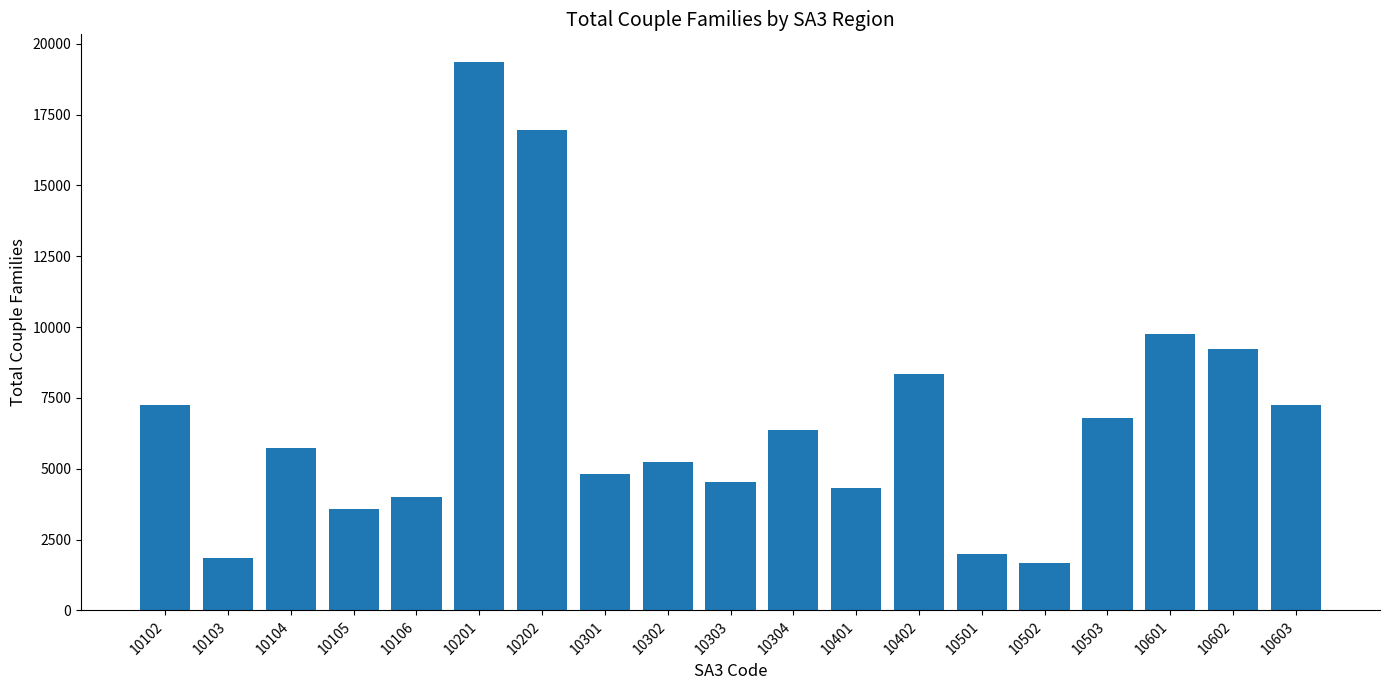

Are the bars grouped side by side (vs. stacked)?

No